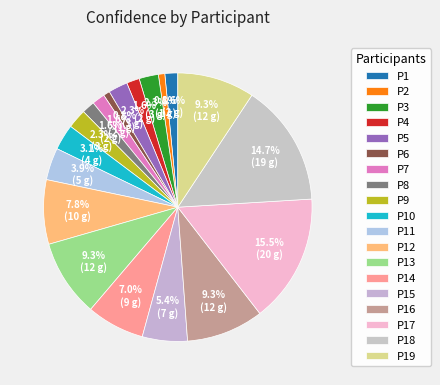

How many segments does this pie chart have?

19